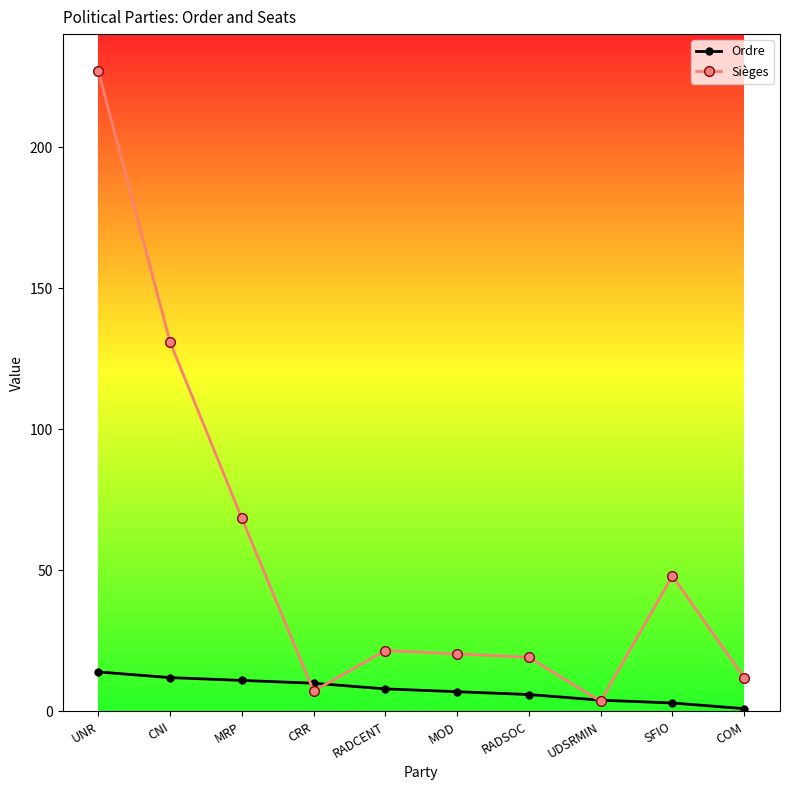

List the series in order of their overall mean, highest first.

Sièges, Ordre